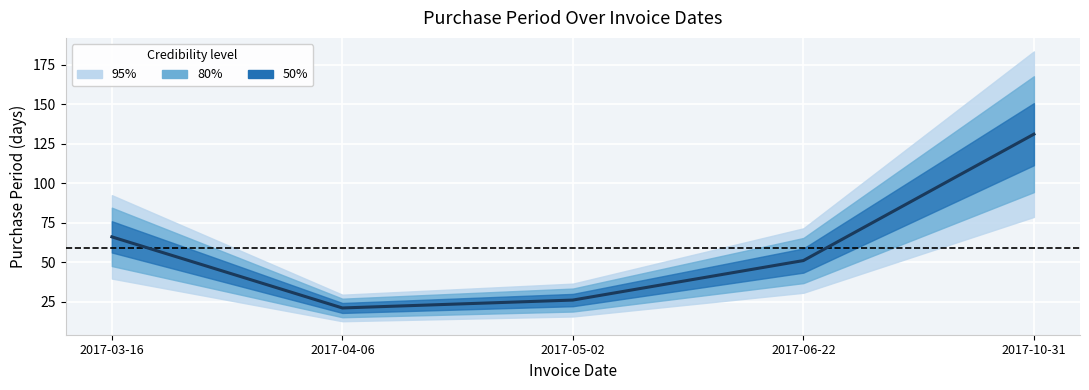

What is the sum of all values?

295